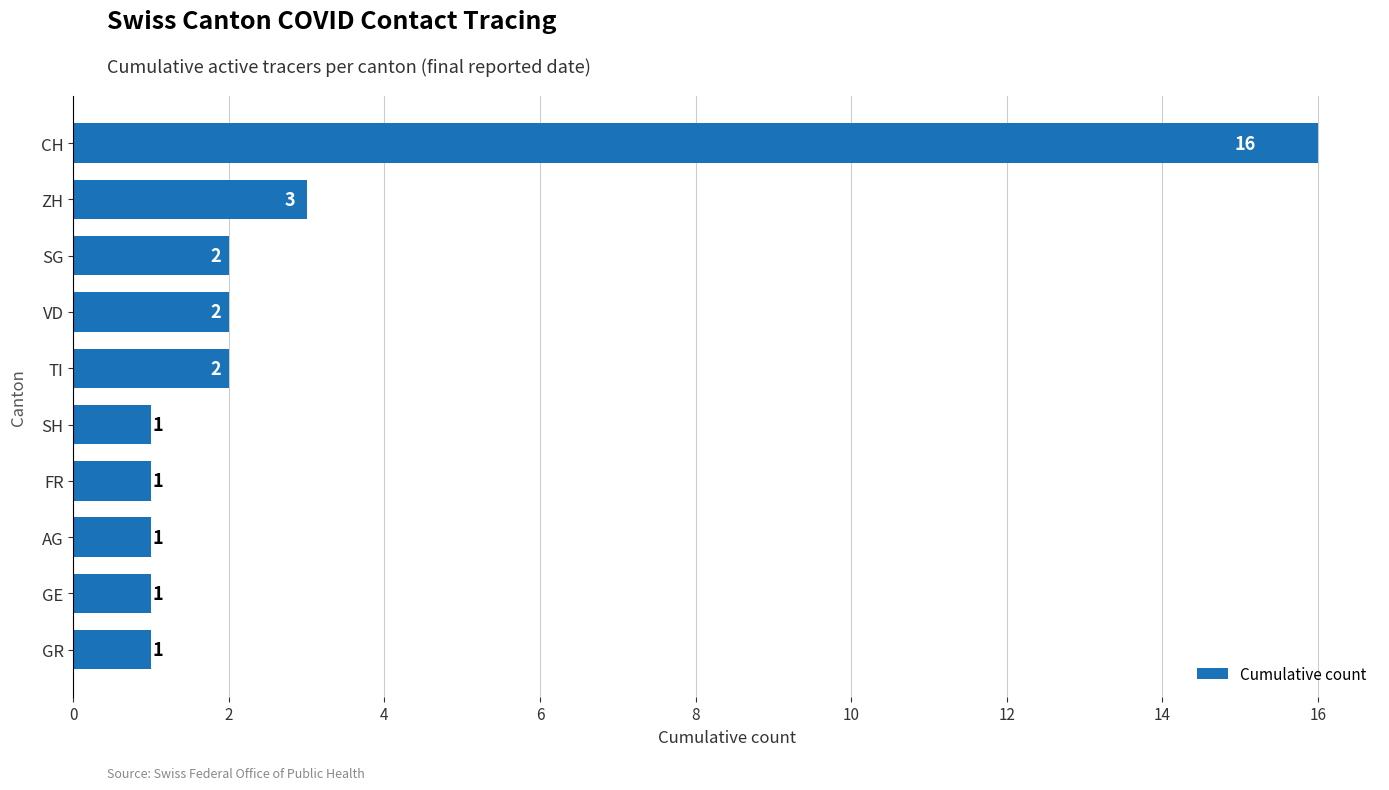

Reading bottom to top, list all the values displayed in this chart.

1	1	1	1	1	2	2	2	3	16